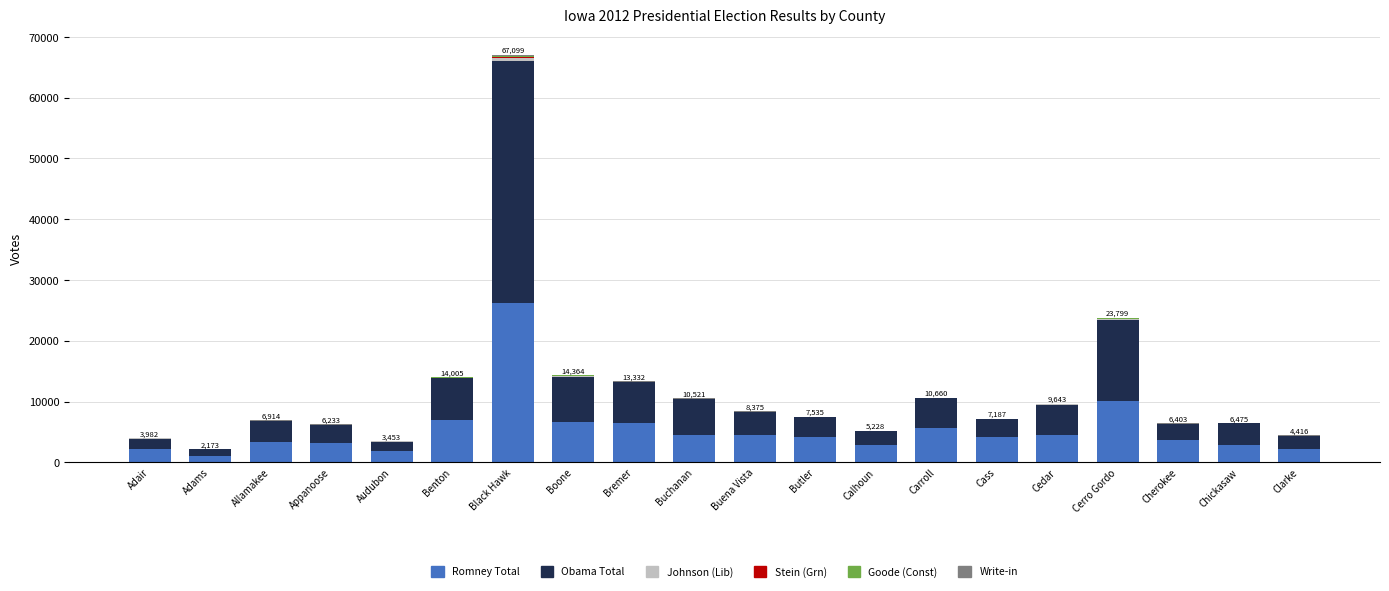

What is the total value across all series at Adams?

2173